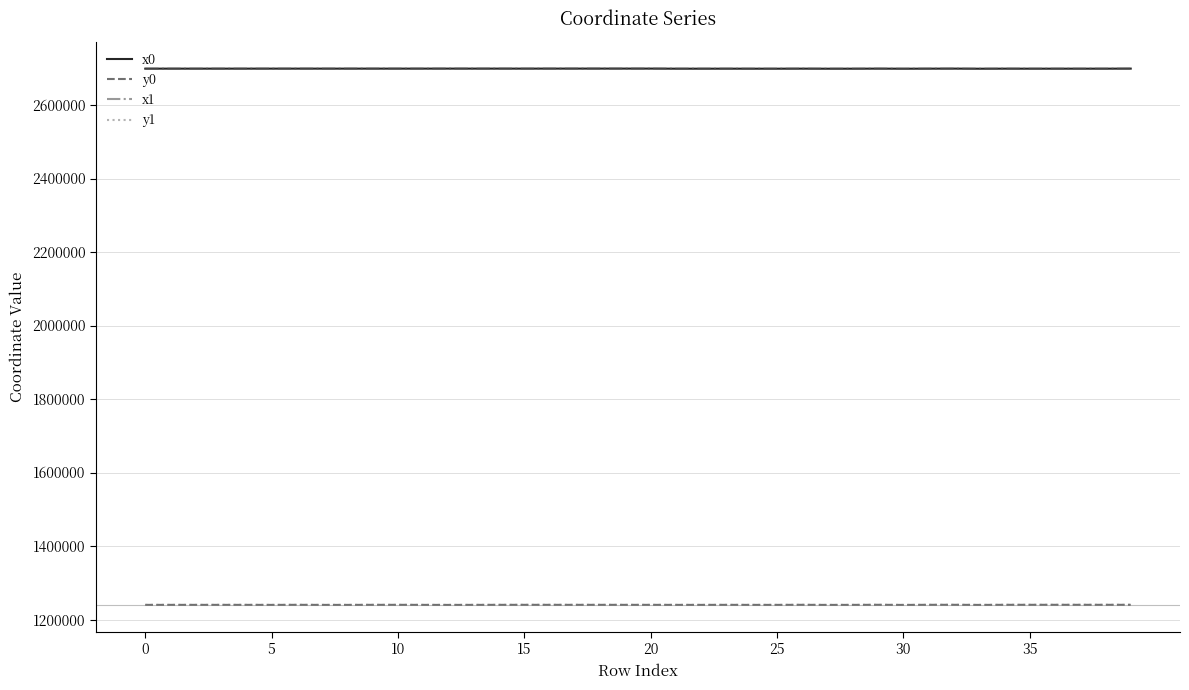

What is the maximum value shown in the chart?

2699182.1